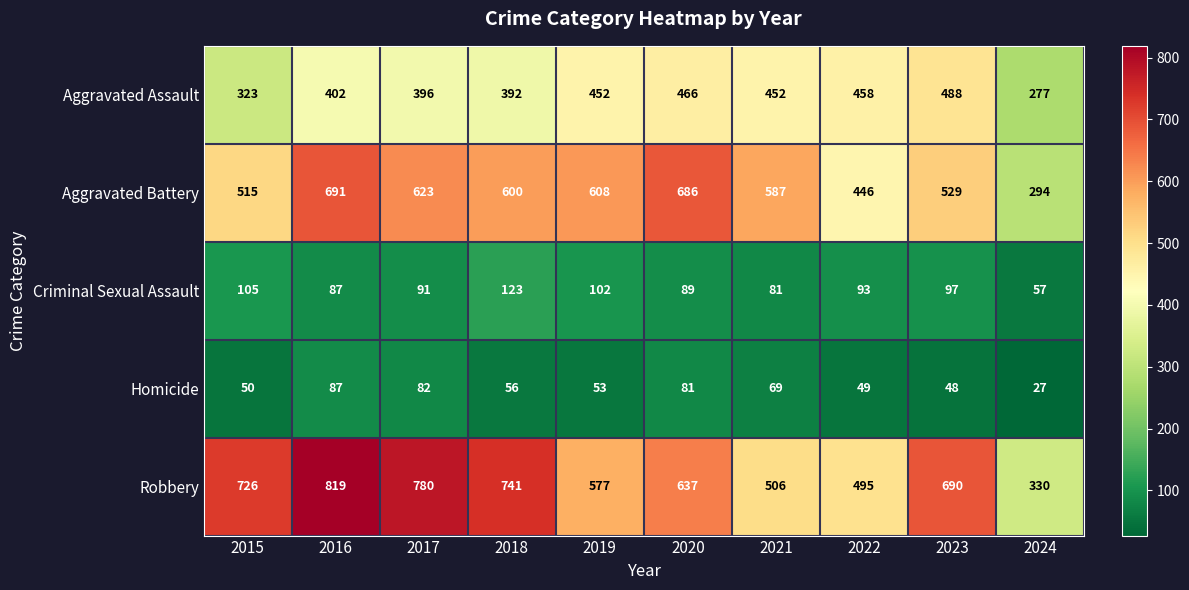

Is the value of Aggravated Assault at 2023 greater than the value of Aggravated Battery at 2017?

No